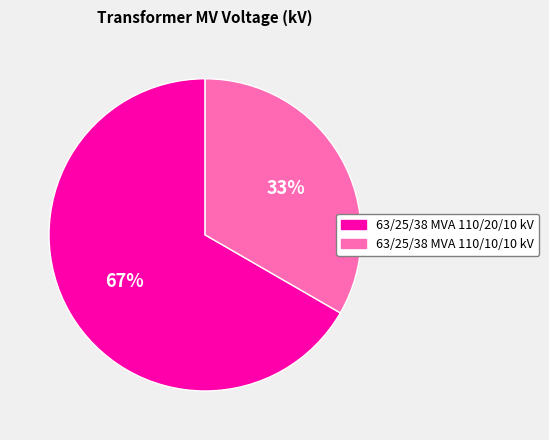

To the nearest percent, what percentage of the pie is 63/25/38 MVA 110/10/10 kV?

33%